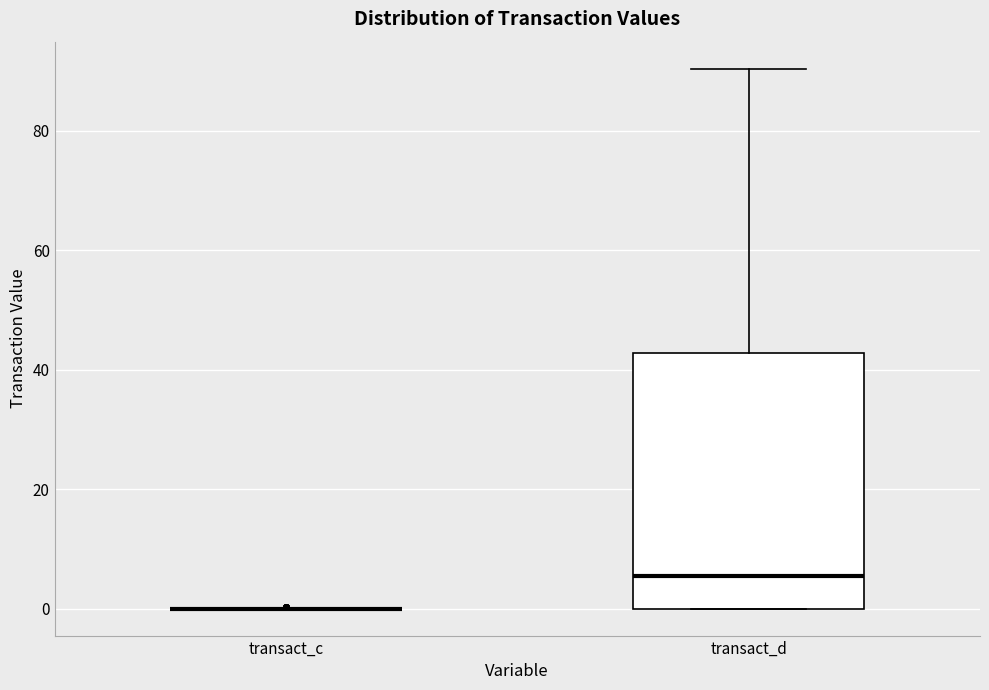

Reading left to right, transcribe this box plot: for each box, give where its median line is, the range the box spans, and where its two whiskers end, as read against the y-axis. The values are not printed on the chart, so give them approximately, as read against the axis.

transact_c: box collapsed to a line at 0, whiskers 0 to 0
transact_d: median 6, box 0 to 42, whiskers 0 to 90